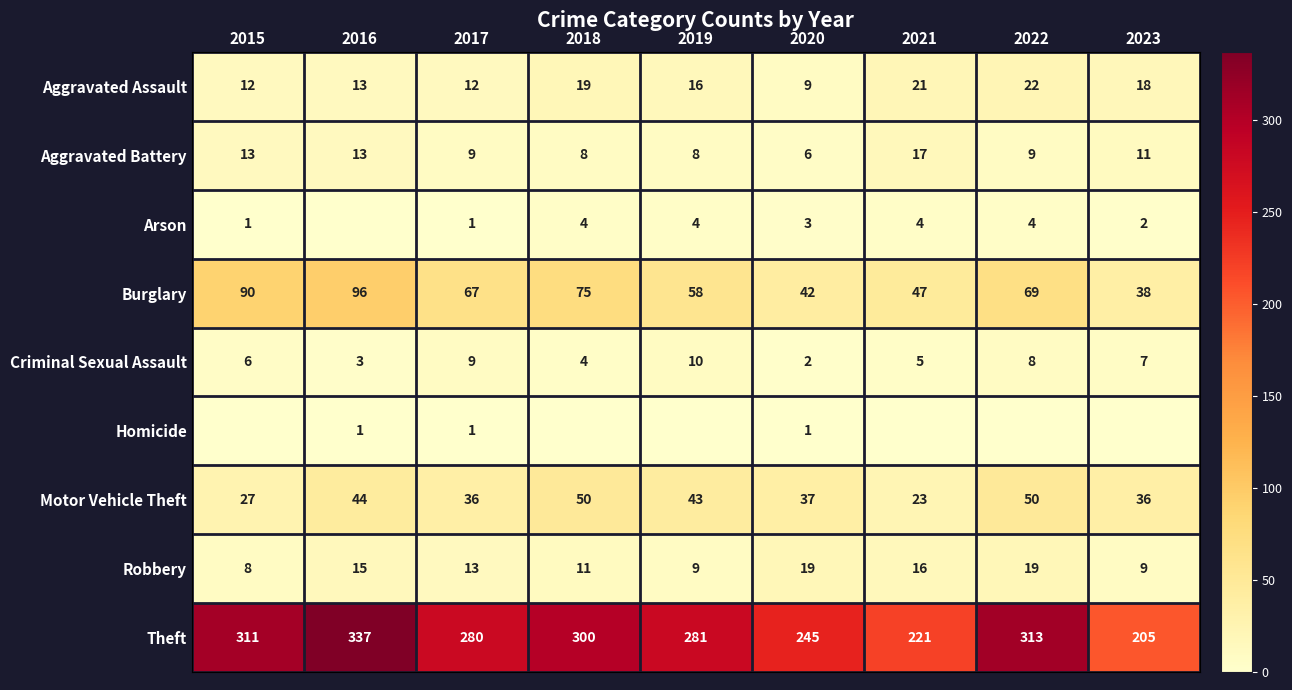

List the labels in order of Theft value, smallest first.

2023, 2021, 2020, 2017, 2019, 2018, 2015, 2022, 2016